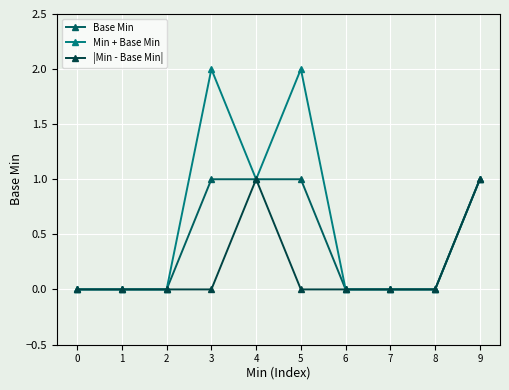

What are all the series names shown in the legend?

Base Min, Min + Base Min, |Min - Base Min|